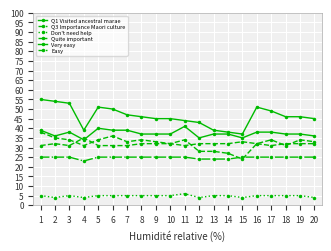

Which series has the largest total across all categories?

Q1 Visited ancestral marae